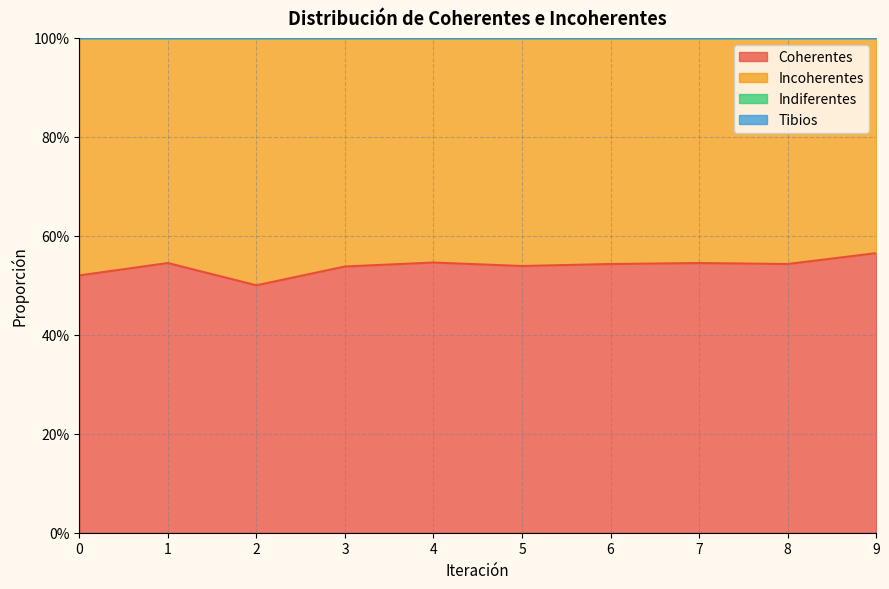

The Indiferentes series shows 0.0 at 4. True or false?

True